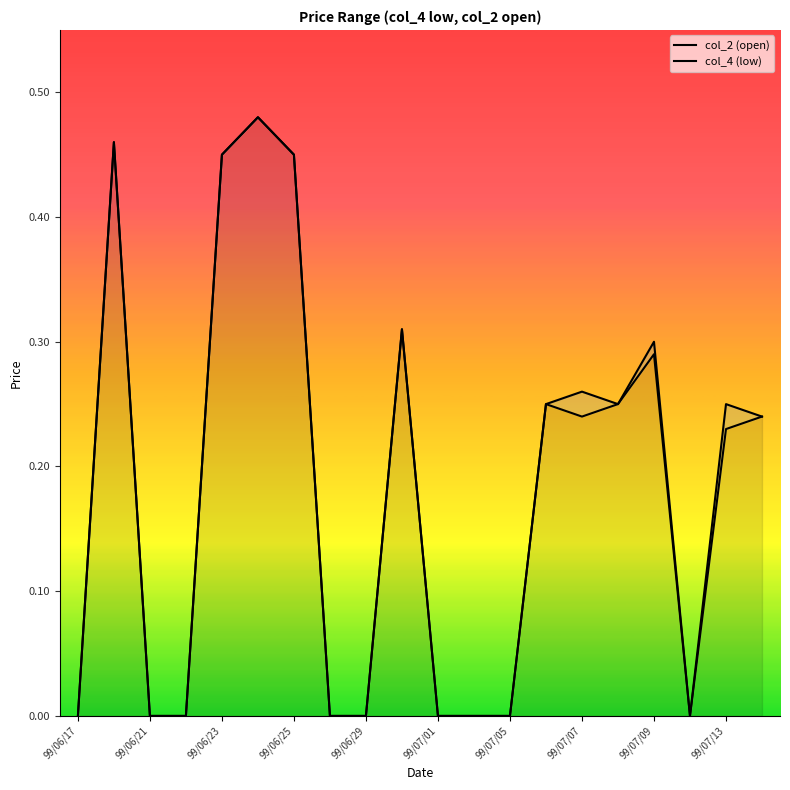

The col_4 (low) series shows 0.0 at 17. True or false?

True